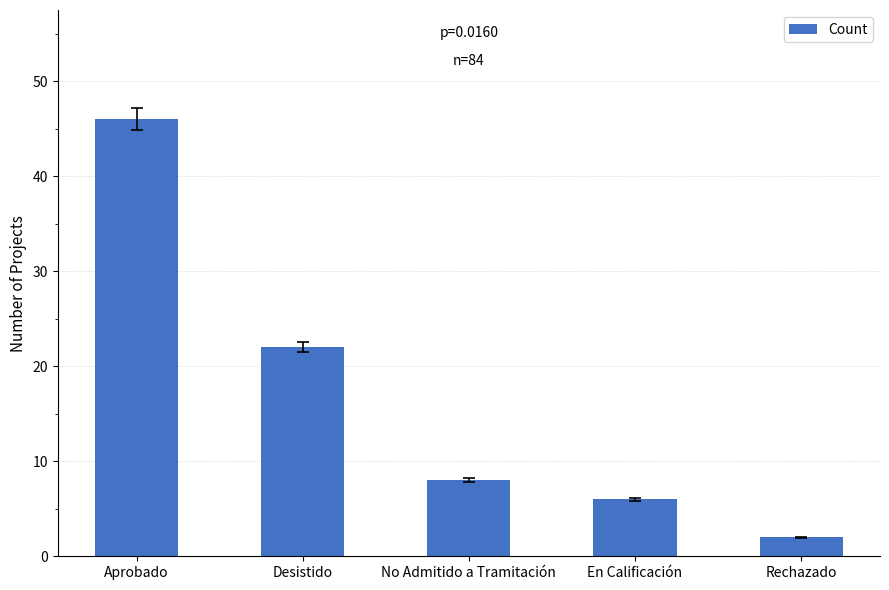

What is the label of the 4th bar from the left?

En Calificación